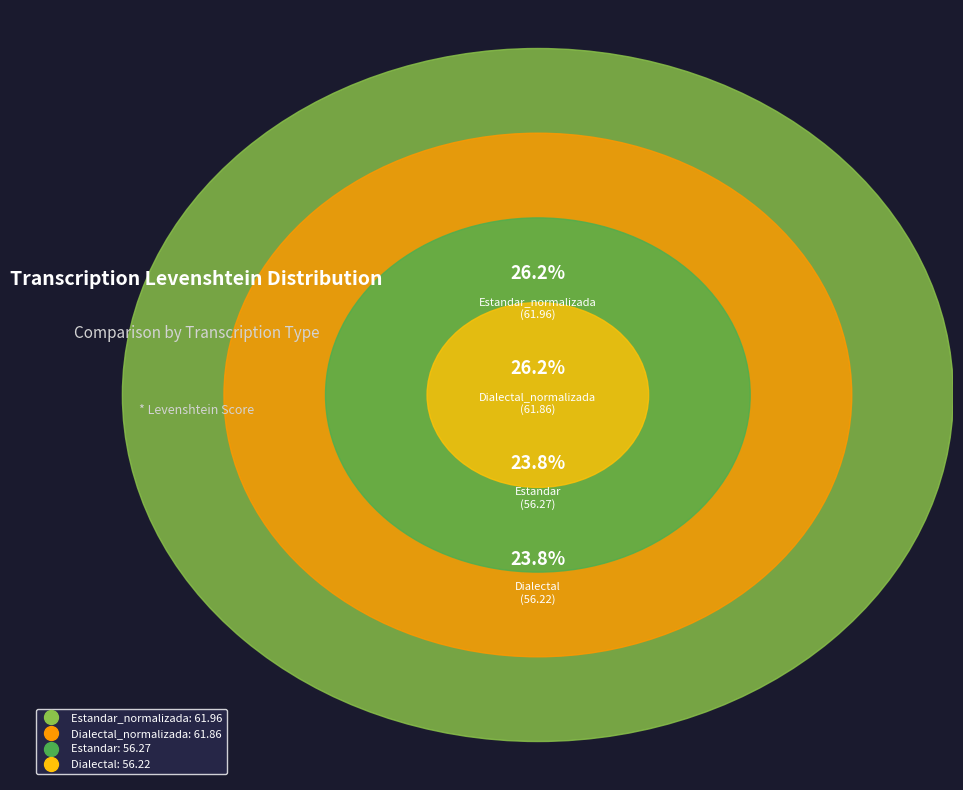

Between Dialectal and Estandar, which is larger?

Estandar